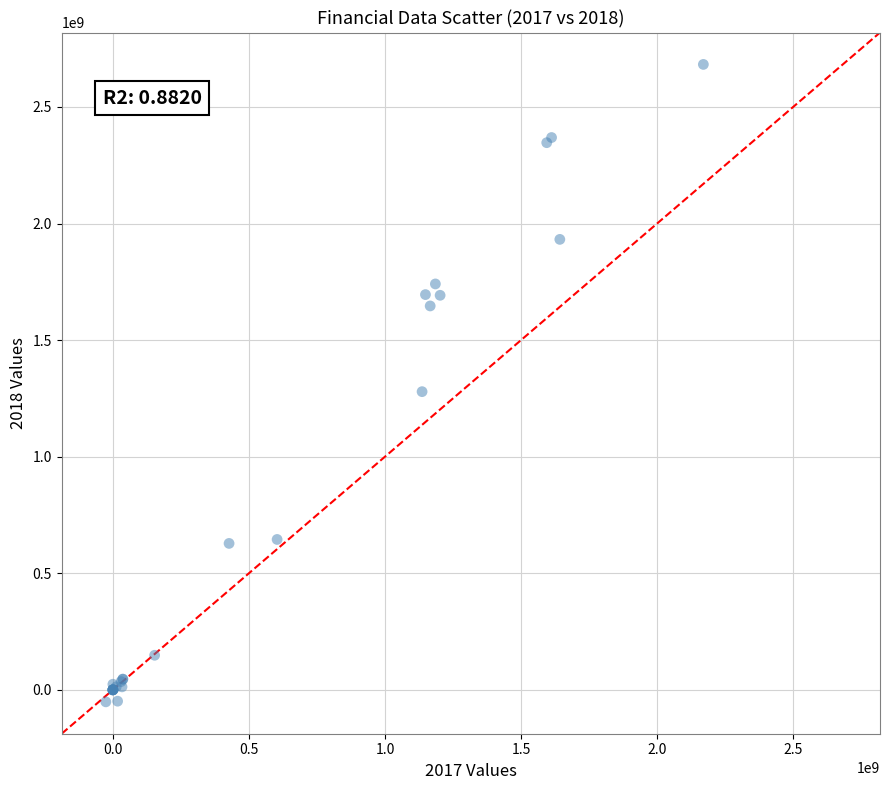

What Y value in the scatter plot is closest to 1315481337?

1278907520.1